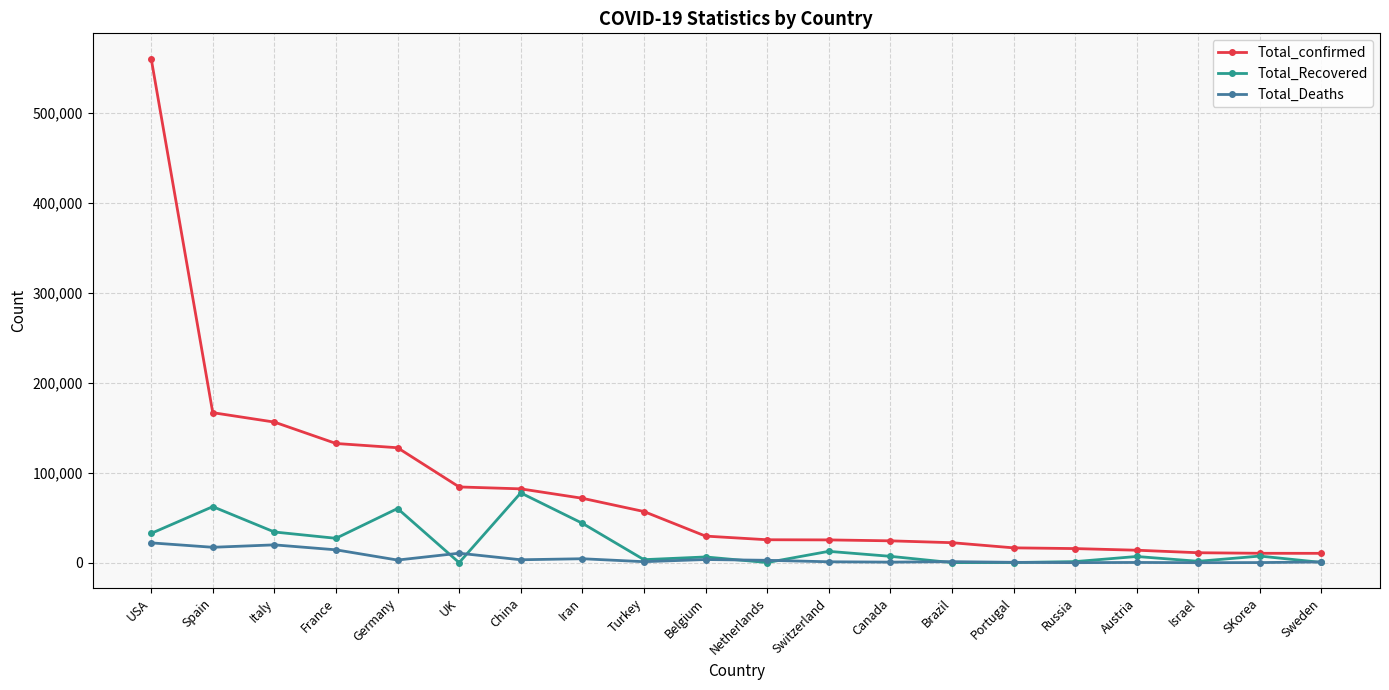

The Total_Recovered series shows 12700 at Switzerland. True or false?

True